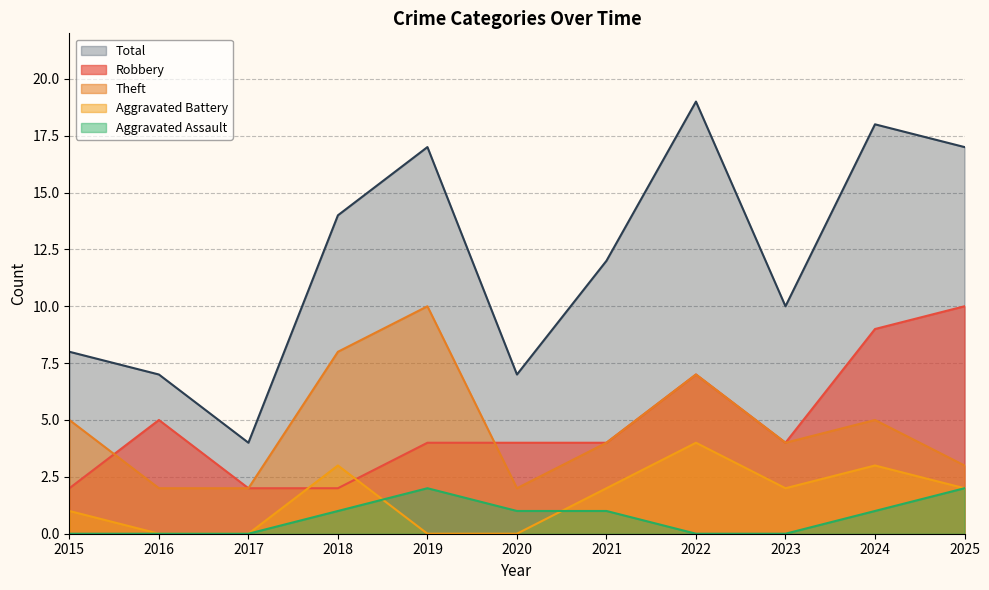

What is the spread (max minus min) of values at 2019?

17